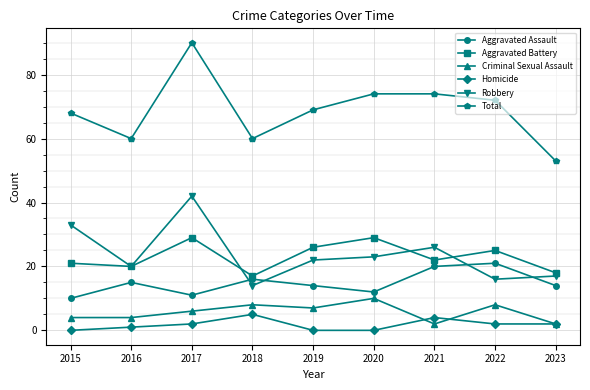

In Aggravated Battery, how many points are higher than both neighbors (excluding endpoints)?

3